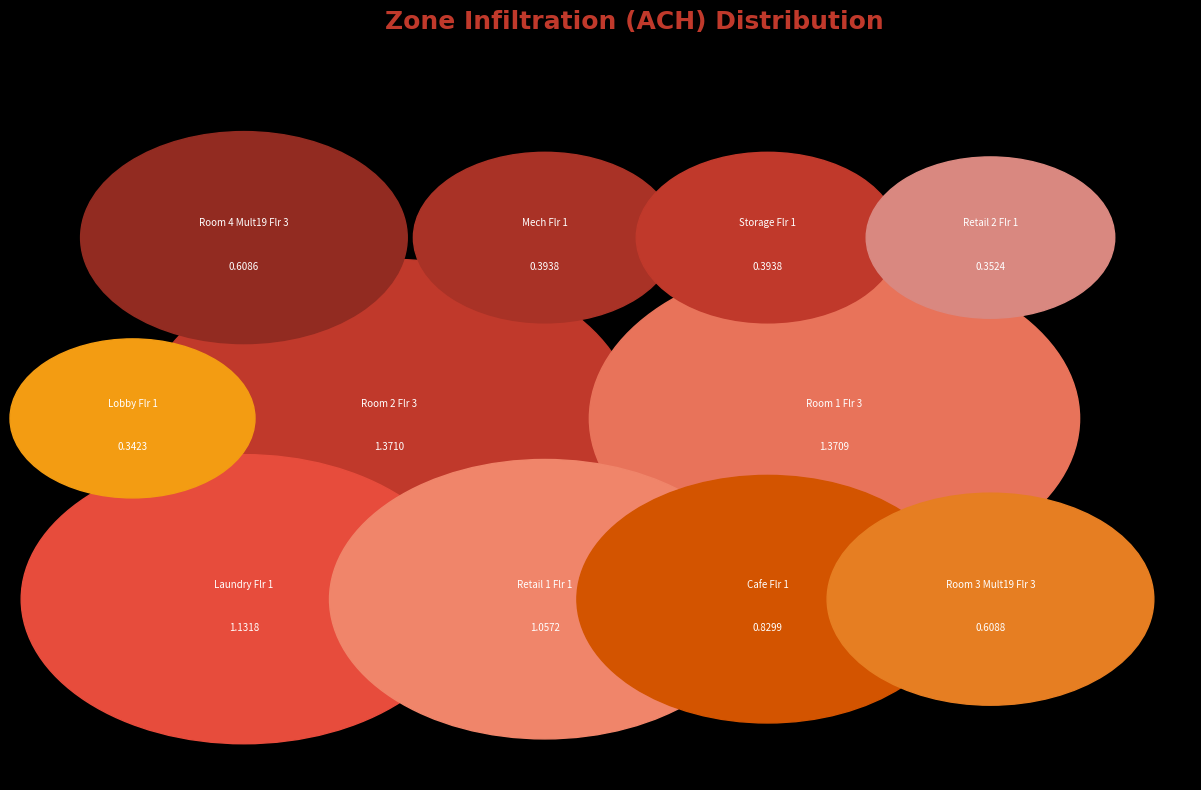

What percentage is the Storage_Flr_1 slice, to the nearest percent?

5%